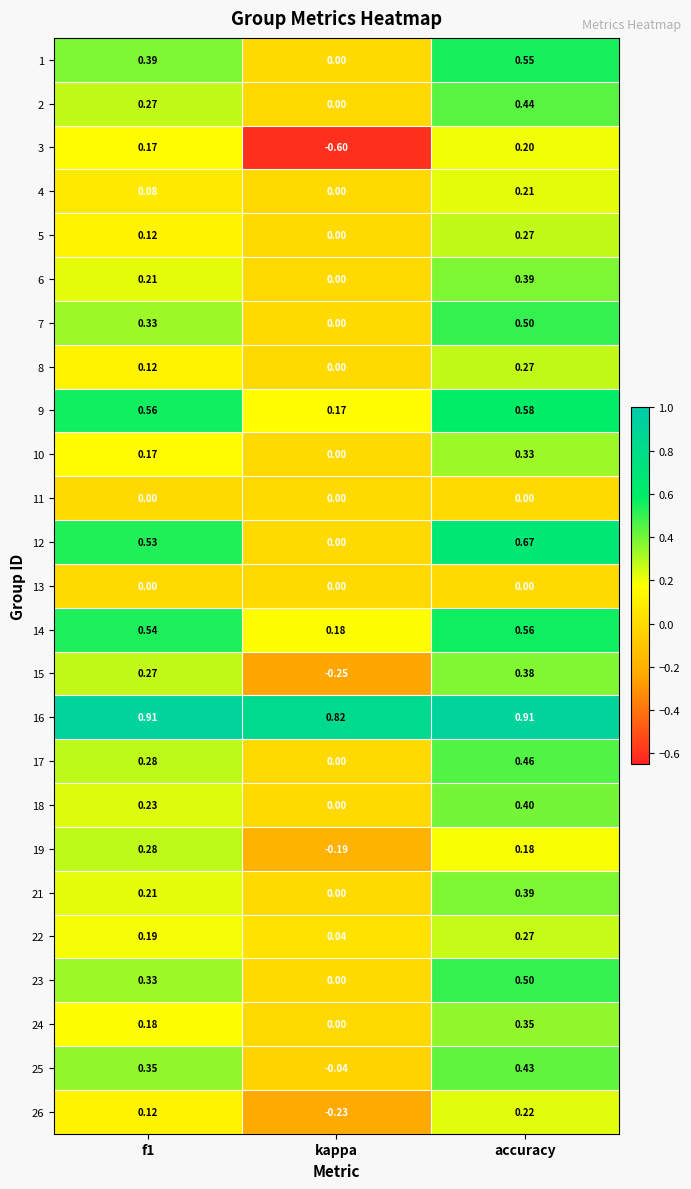

Where is 9 nearest to the value 0?

kappa